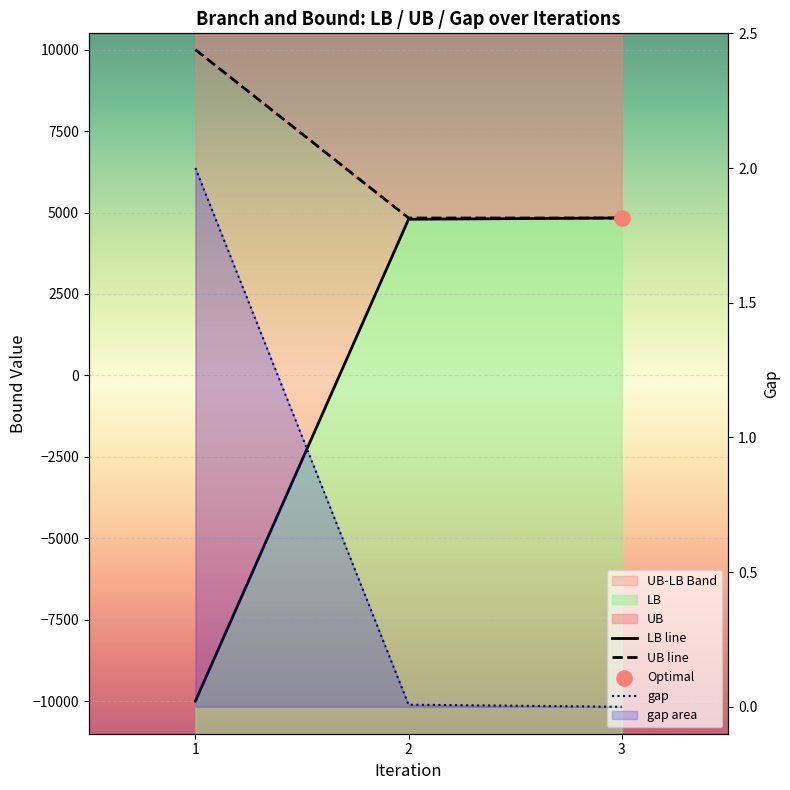

Which series has the largest total across all categories?

UB